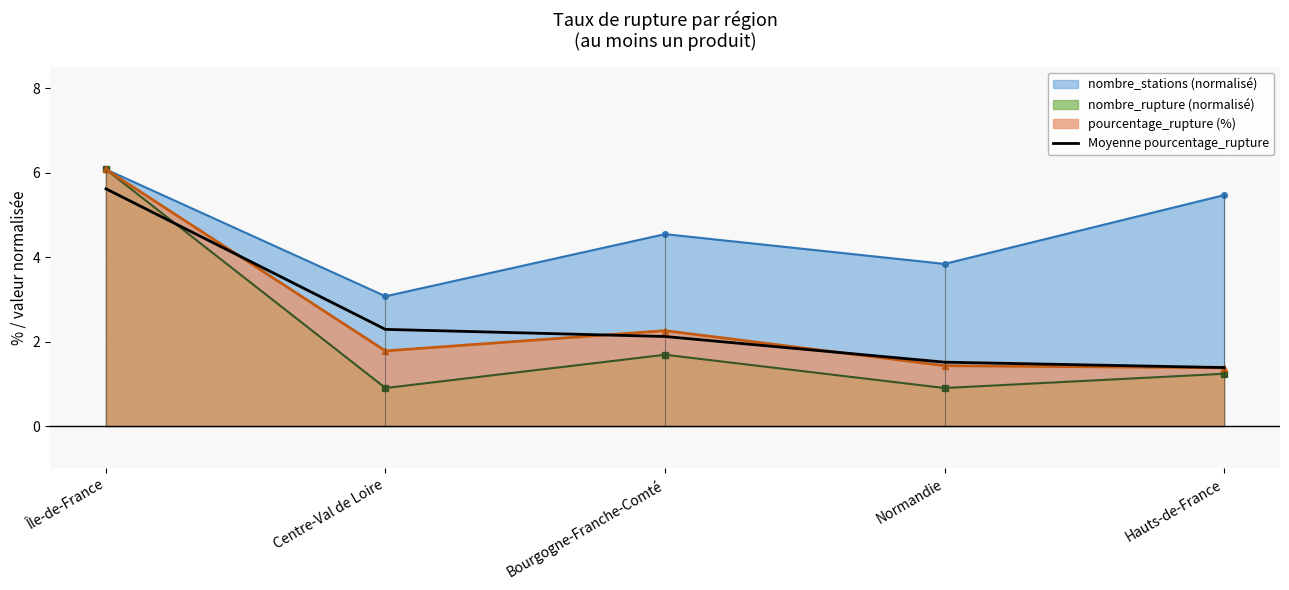

At which label does the data first exceed 2?

Île-de-France